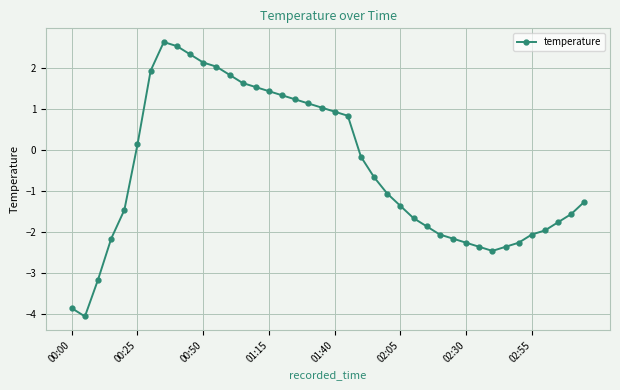

Count the number of categories in the chart.

40